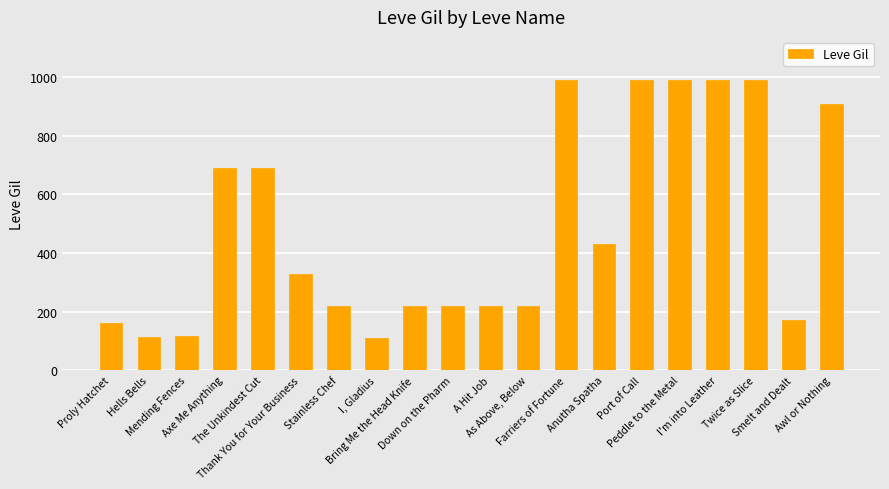

What is the sum of all values?

9769